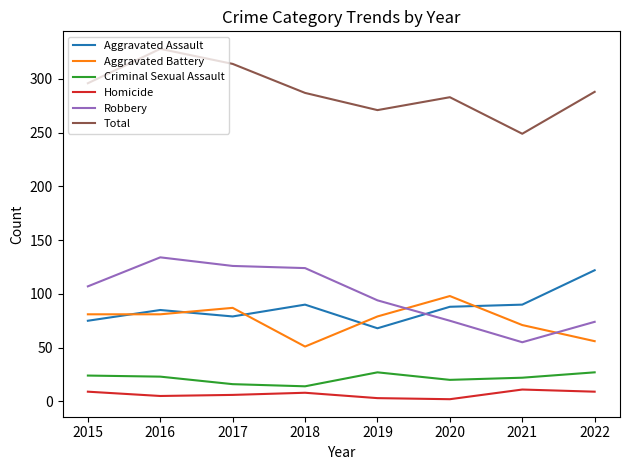

True or false: Criminal Sexual Assault and Total cross at least once.

False